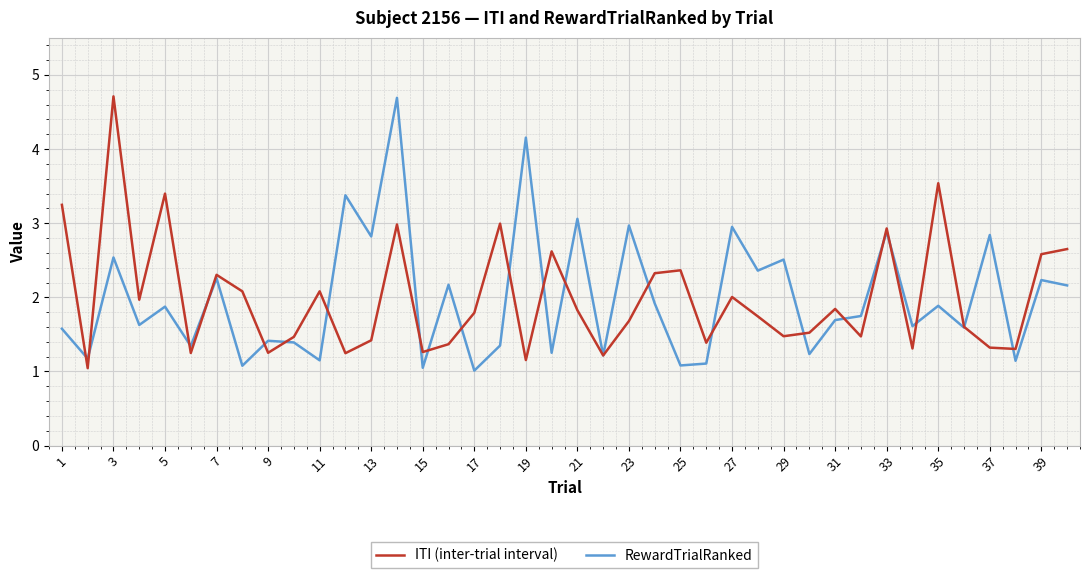

What is the lowest value of the RewardTrialRanked series?

1.0